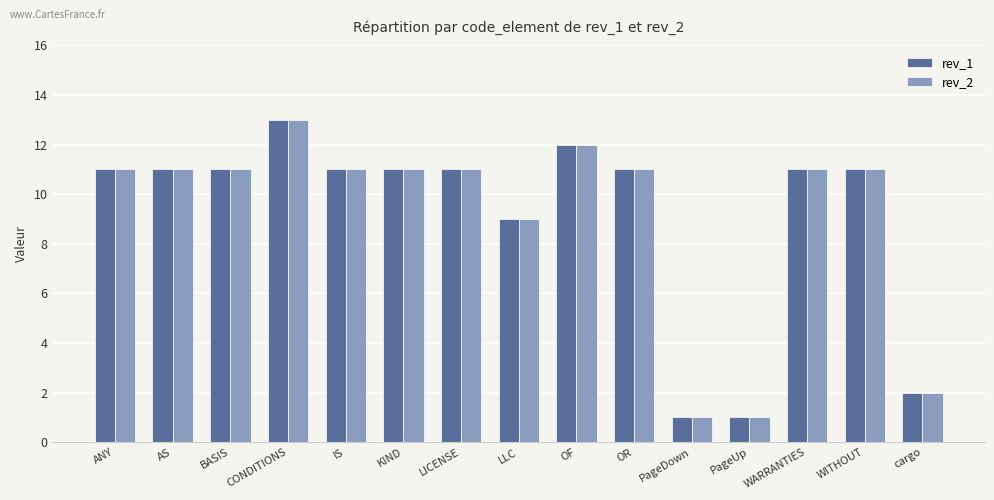

What is the sum of the rev_2 values at LLC and BASIS?

20